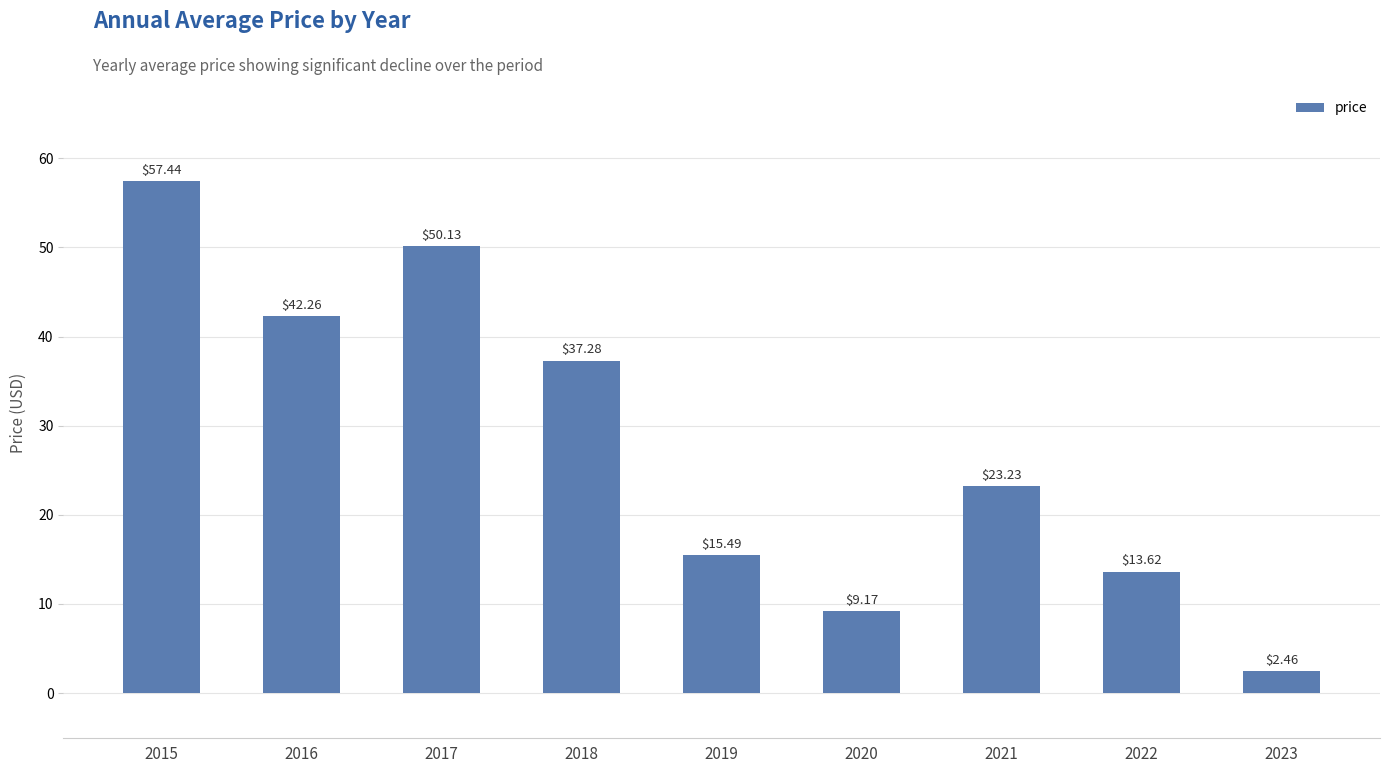

What is the value of the 6th bar from the left?

9.2